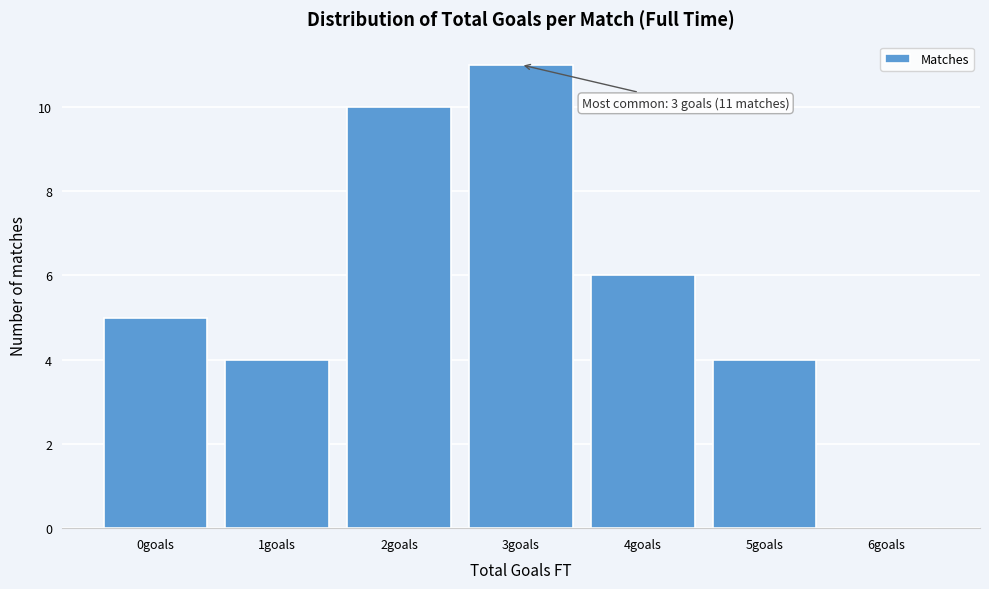

Reading left to right, list all the values displayed in this chart.

0goals=5	1goals=4	2goals=10	3goals=11	4goals=6	5goals=4	6goals=0